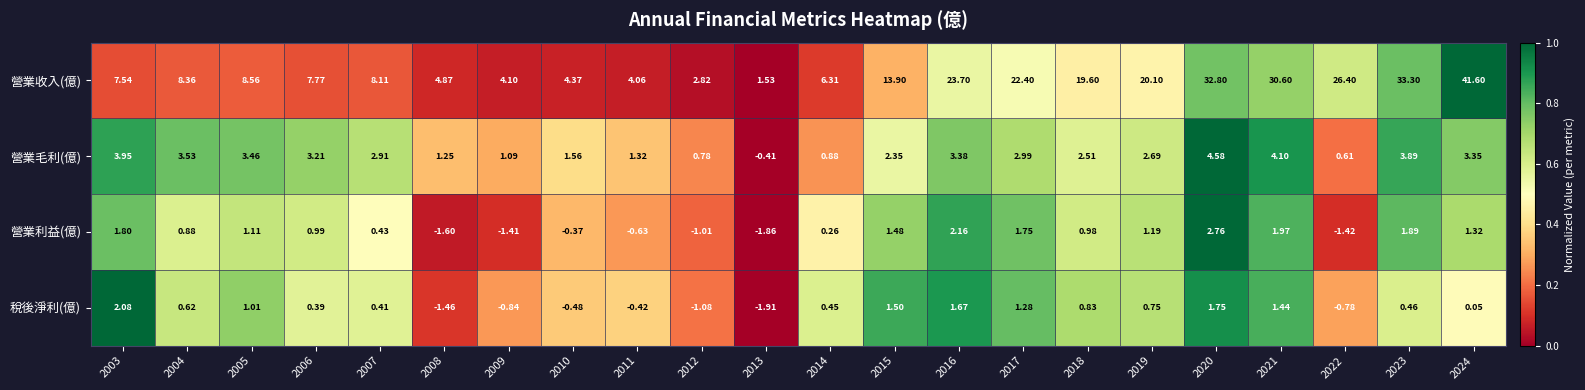

How many data points does each series have?

22